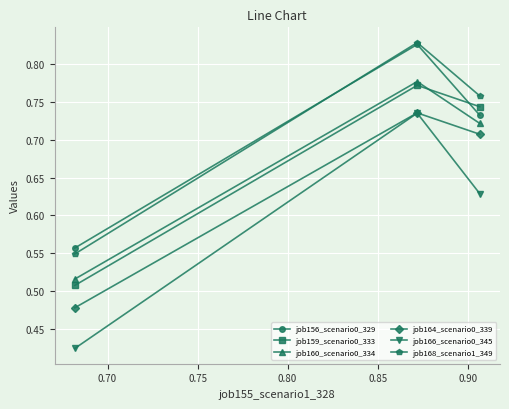

Which series has the widest spread of values?

job166_scenario0_345